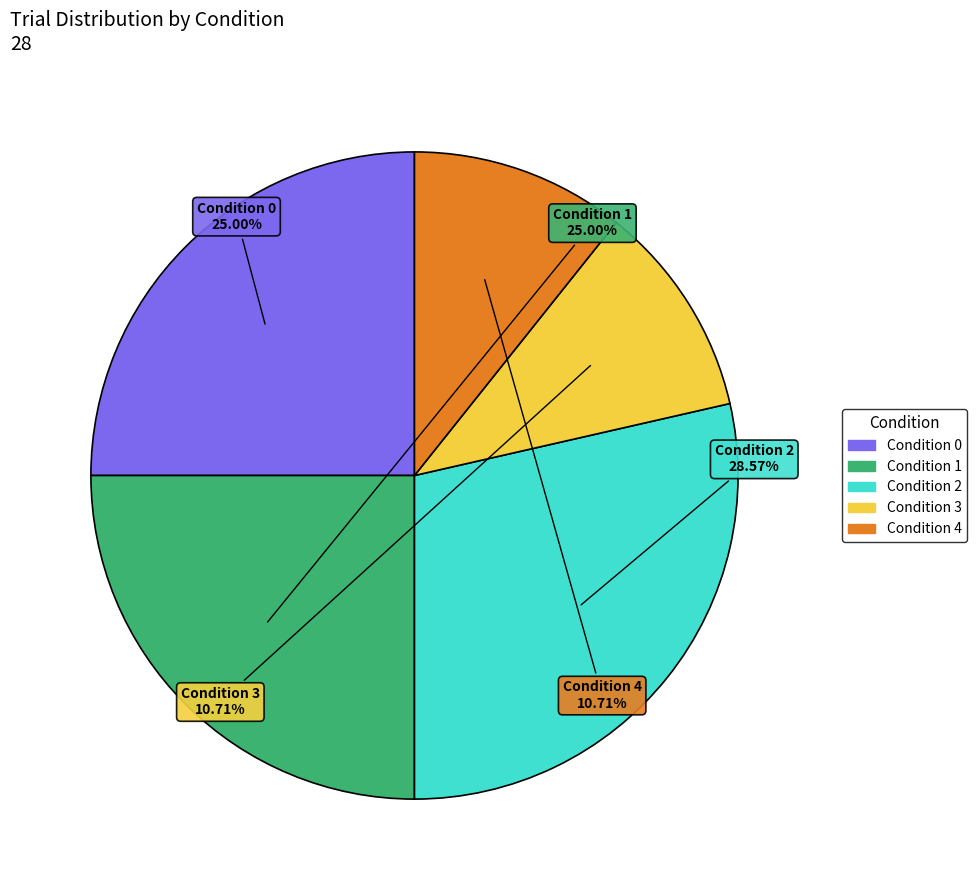

Is there any slice that represents more than half of the pie?

No